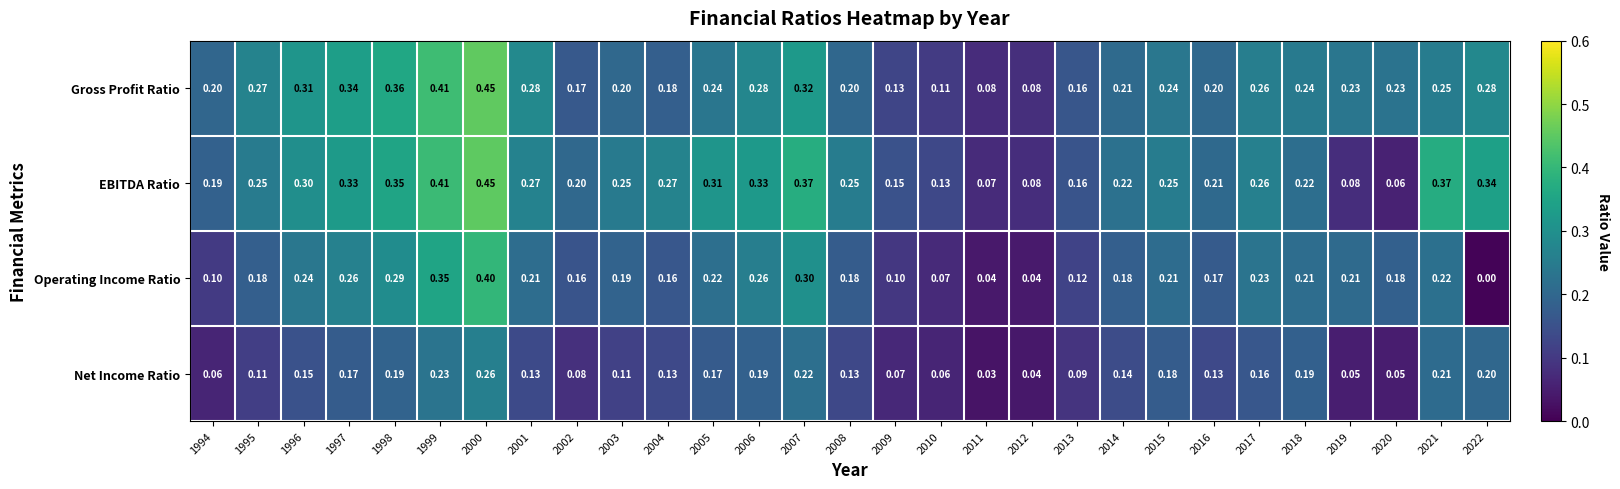

At 2007, list the series in order from smallest to largest.

Net Income Ratio, Operating Income Ratio, Gross Profit Ratio, EBITDA Ratio